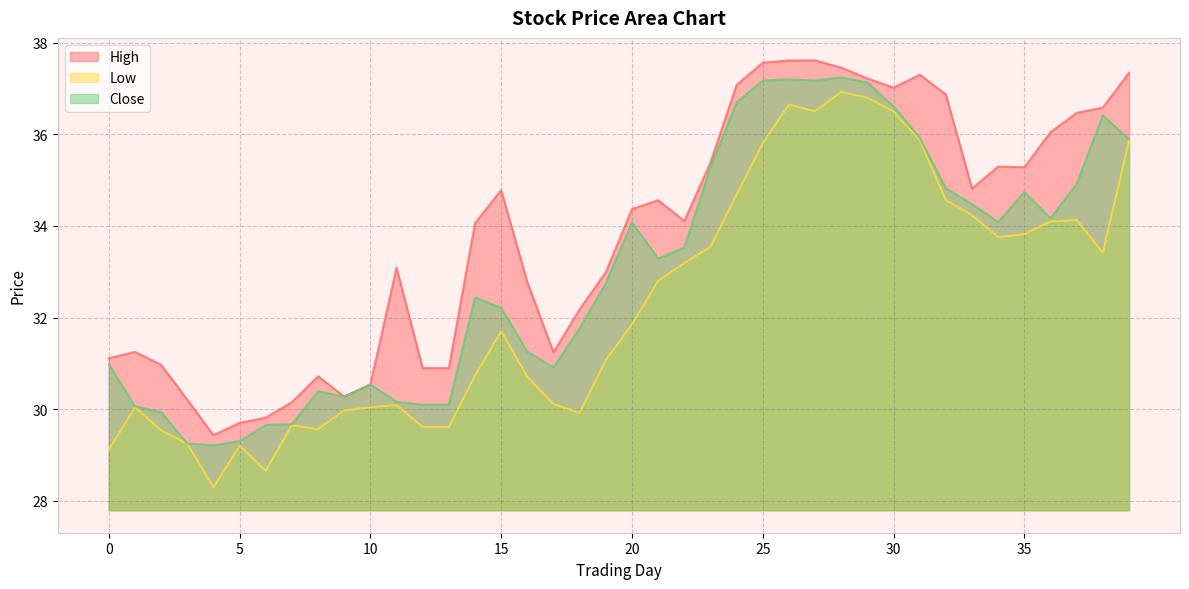

Which series has the largest total across all categories?

High